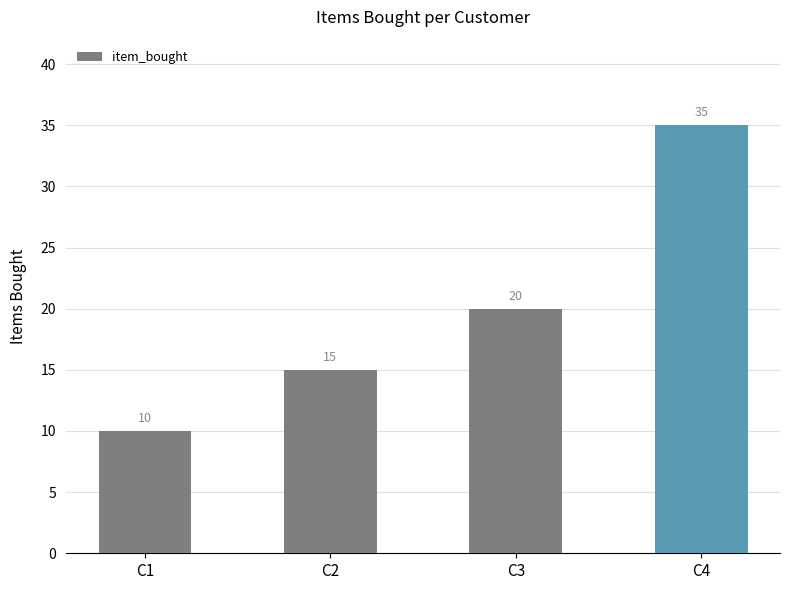

Is it true that the value at C1 is 10?

True